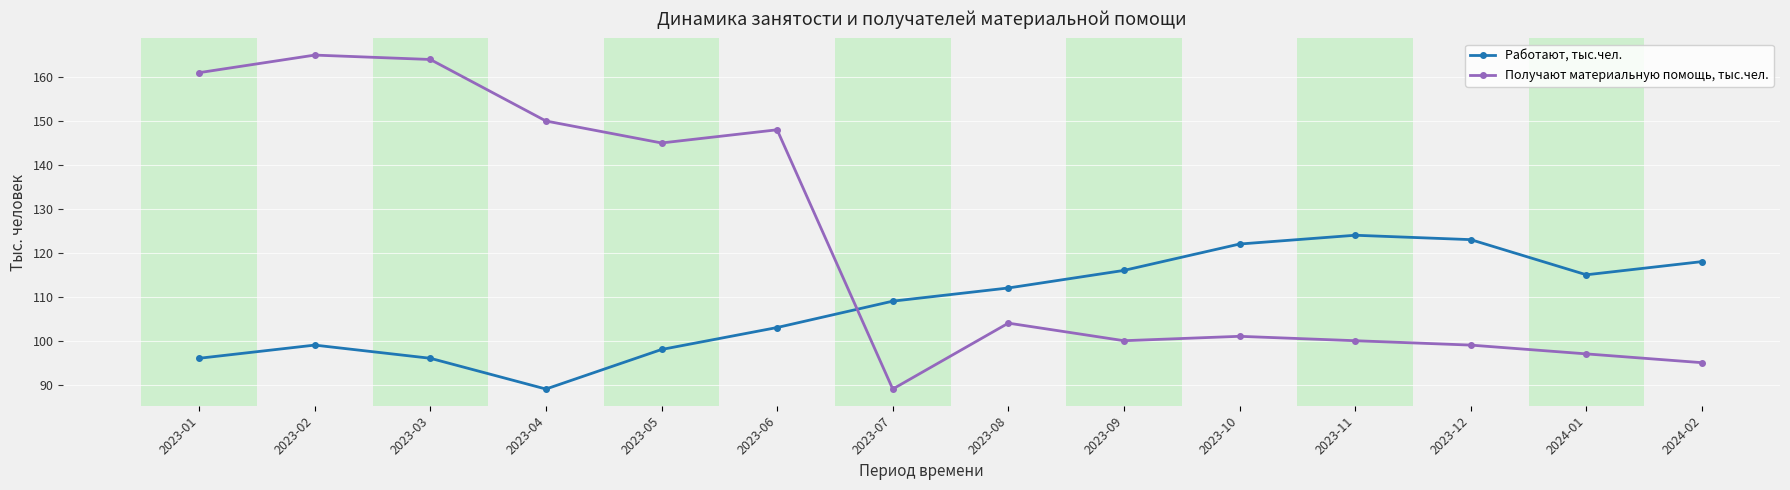

What is the value of the Получают материальную помощь, тыс.чел. point at the 10th from the left?

101